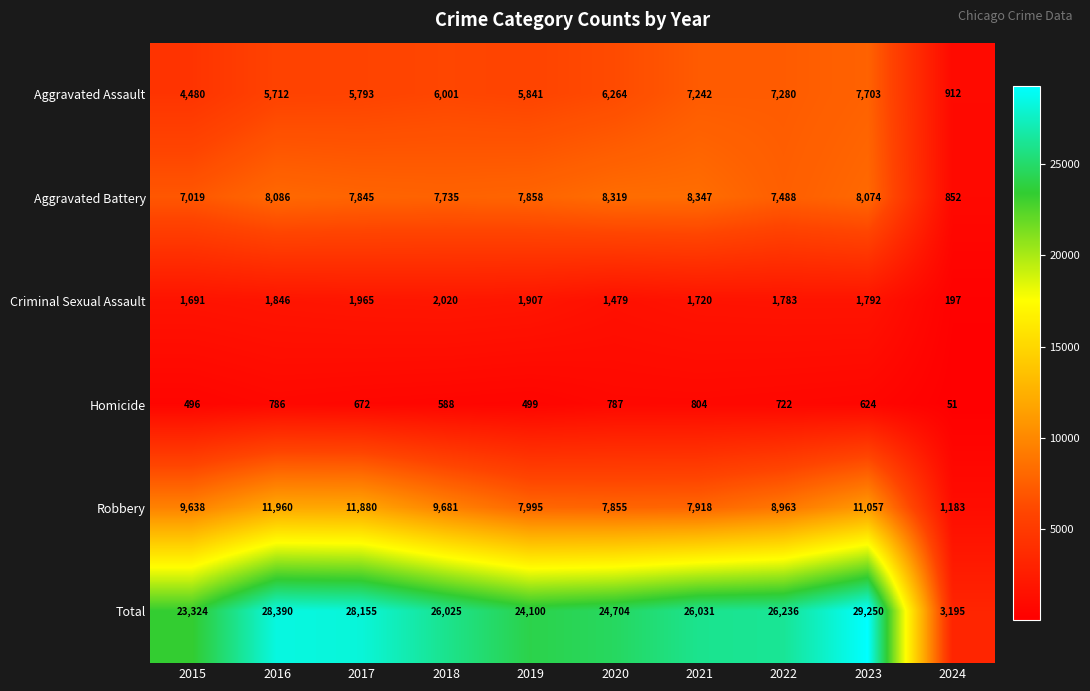

What is the minimum value shown in the chart?

51